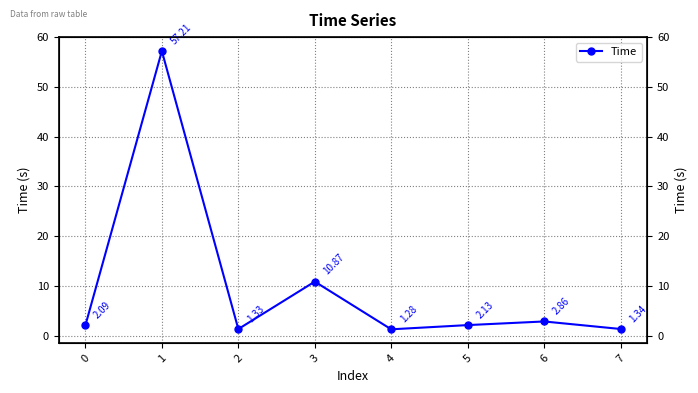

What is the sum of all values?

79.1